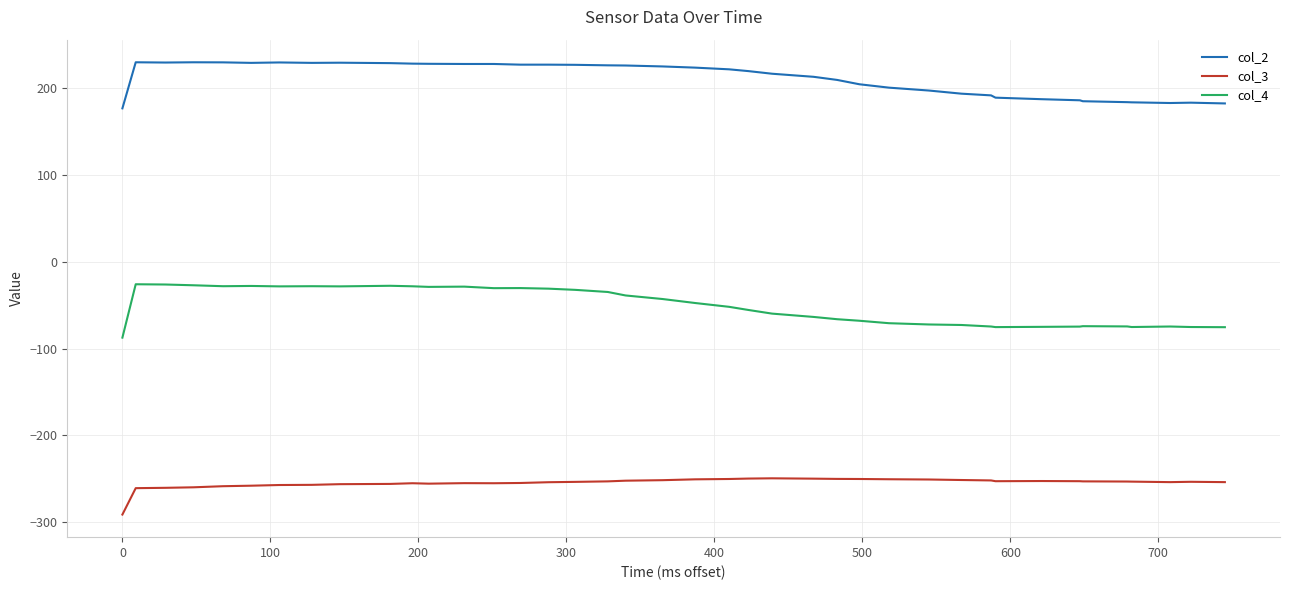

What is the average value of the col_2 series?

211.4